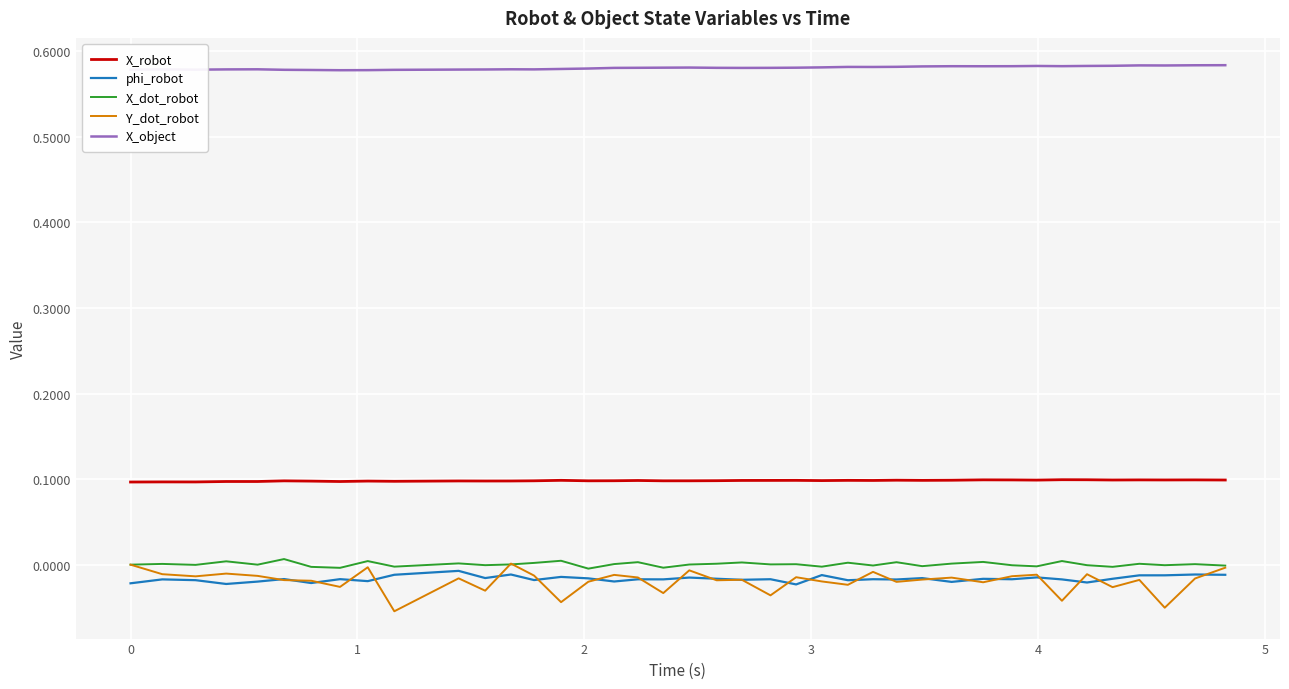

Which series has the largest total across all categories?

X_object